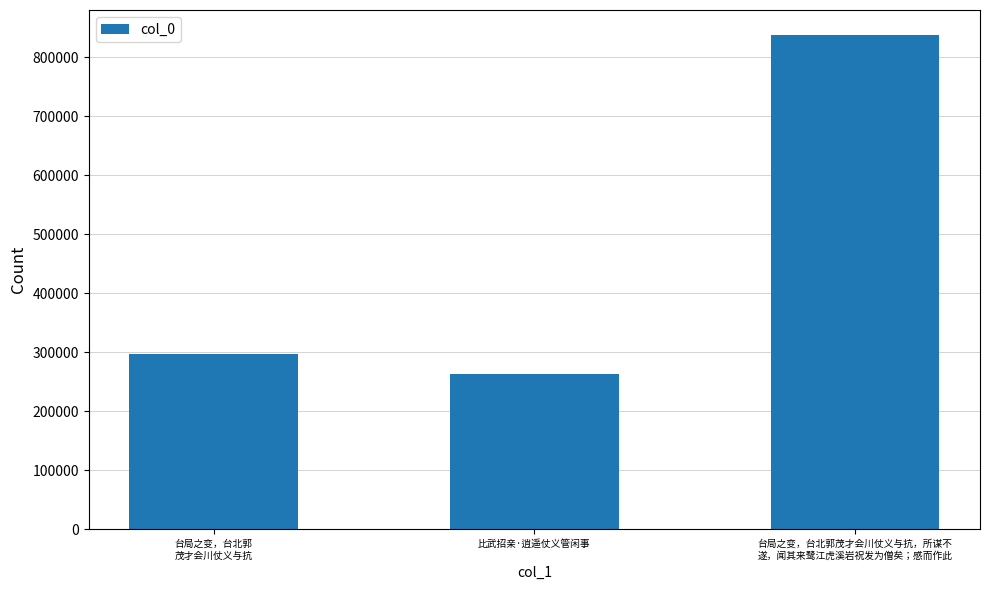

True or false: the data shows 108261 at 台局之变，台北郭
茂才会川仗义与抗.

False